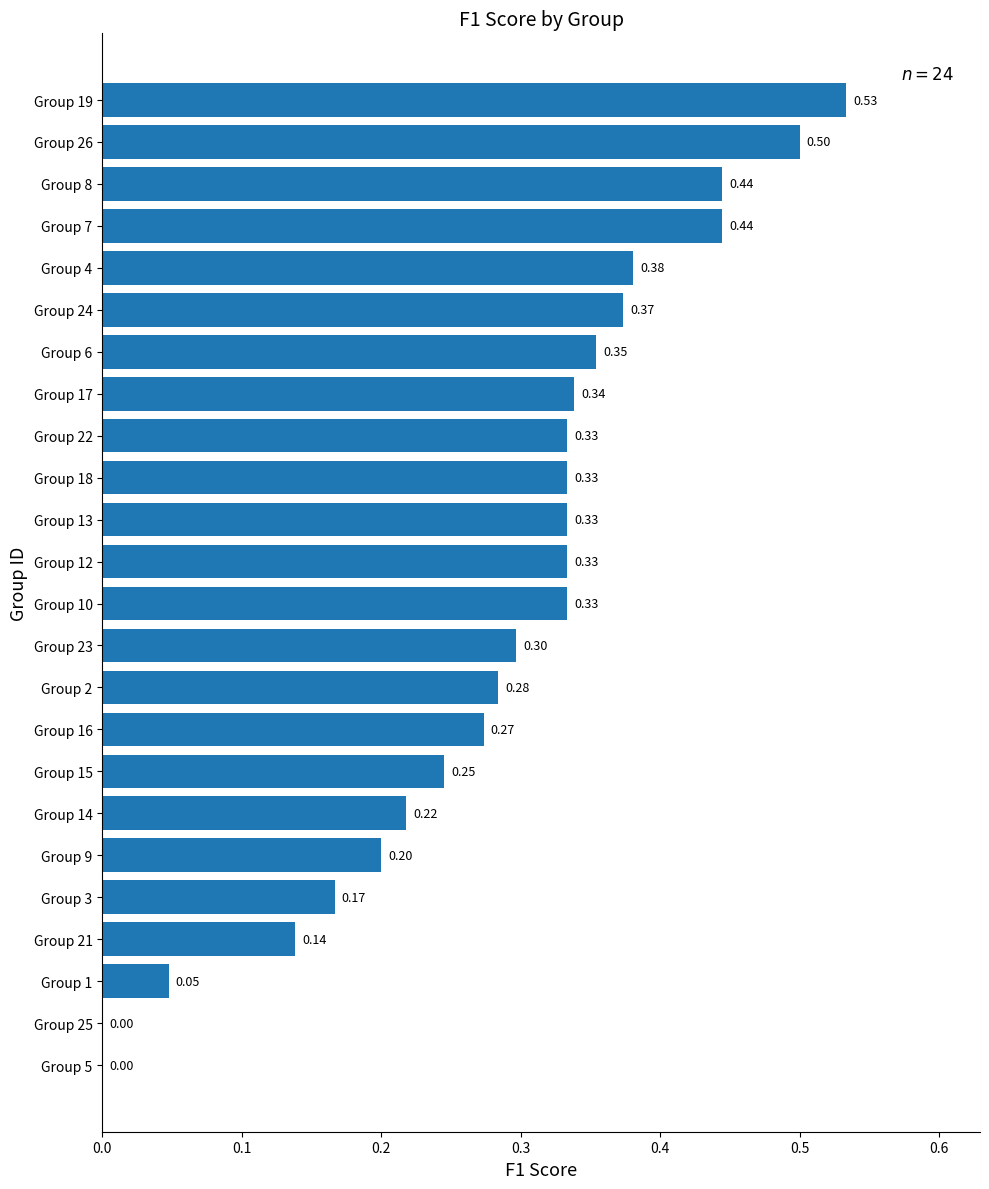

What is the sum of all values?

6.9